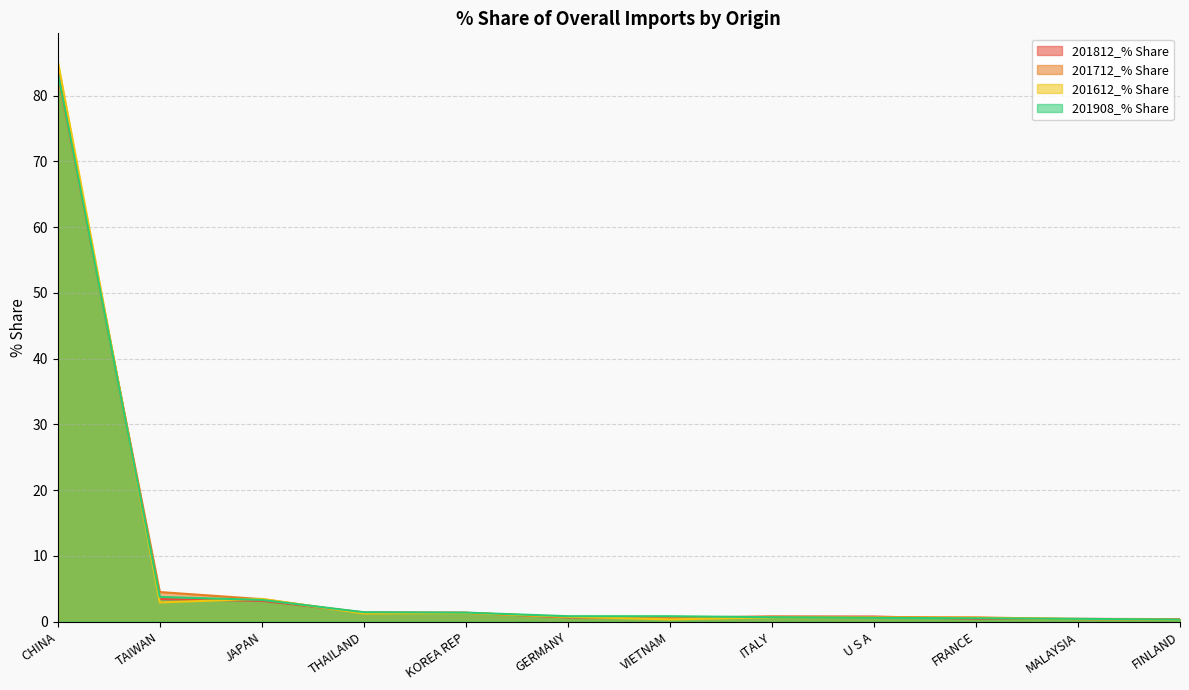

Rank the categories by 201908_% Share value from highest to lowest.

CHINA, TAIWAN, JAPAN, THAILAND, KOREA REP, GERMANY, VIETNAM, ITALY, U S A, FRANCE, MALAYSIA, FINLAND